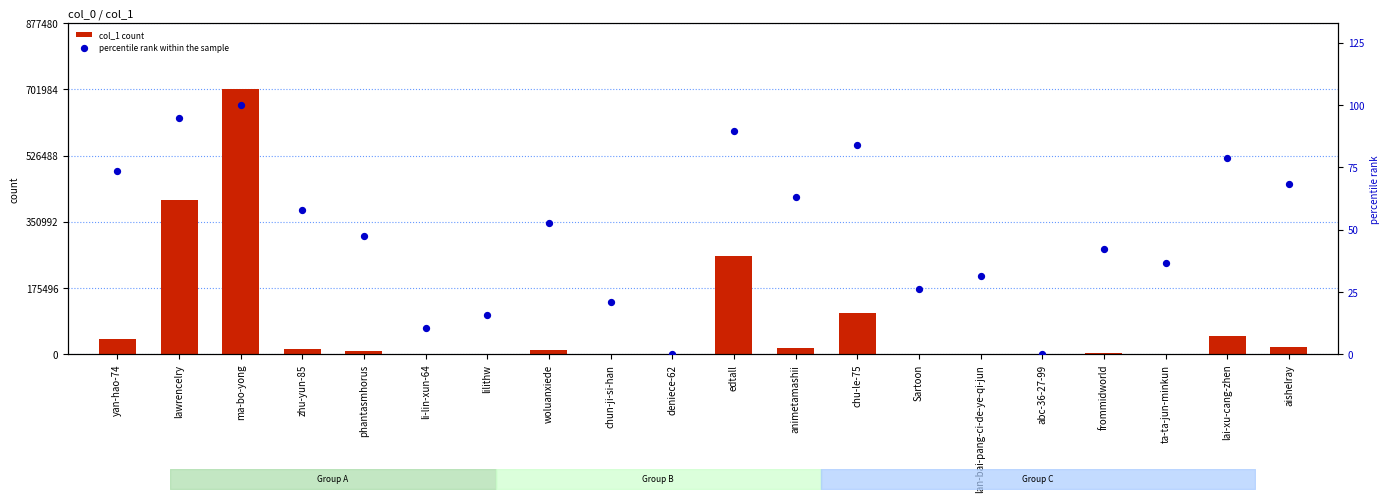

At how many categories does at least one series exceed 83183?

4